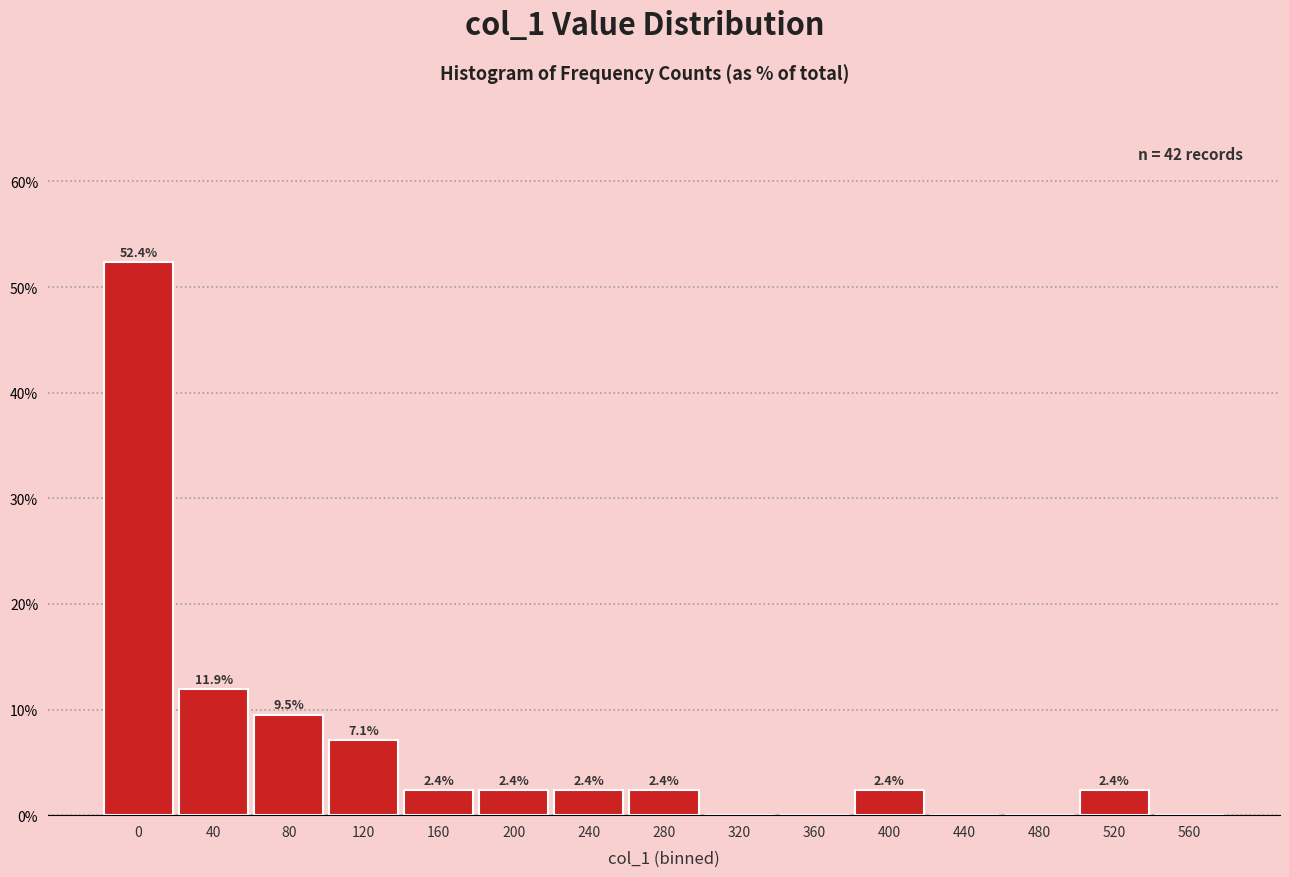

Reading right to left, what are all the values shown in this chart?

560=0.0	520=2.4	480=0.0	440=0.0	400=2.4	360=0.0	320=0.0	280=2.4	240=2.4	200=2.4	160=2.4	120=7.1	80=9.5	40=11.9	0=52.4